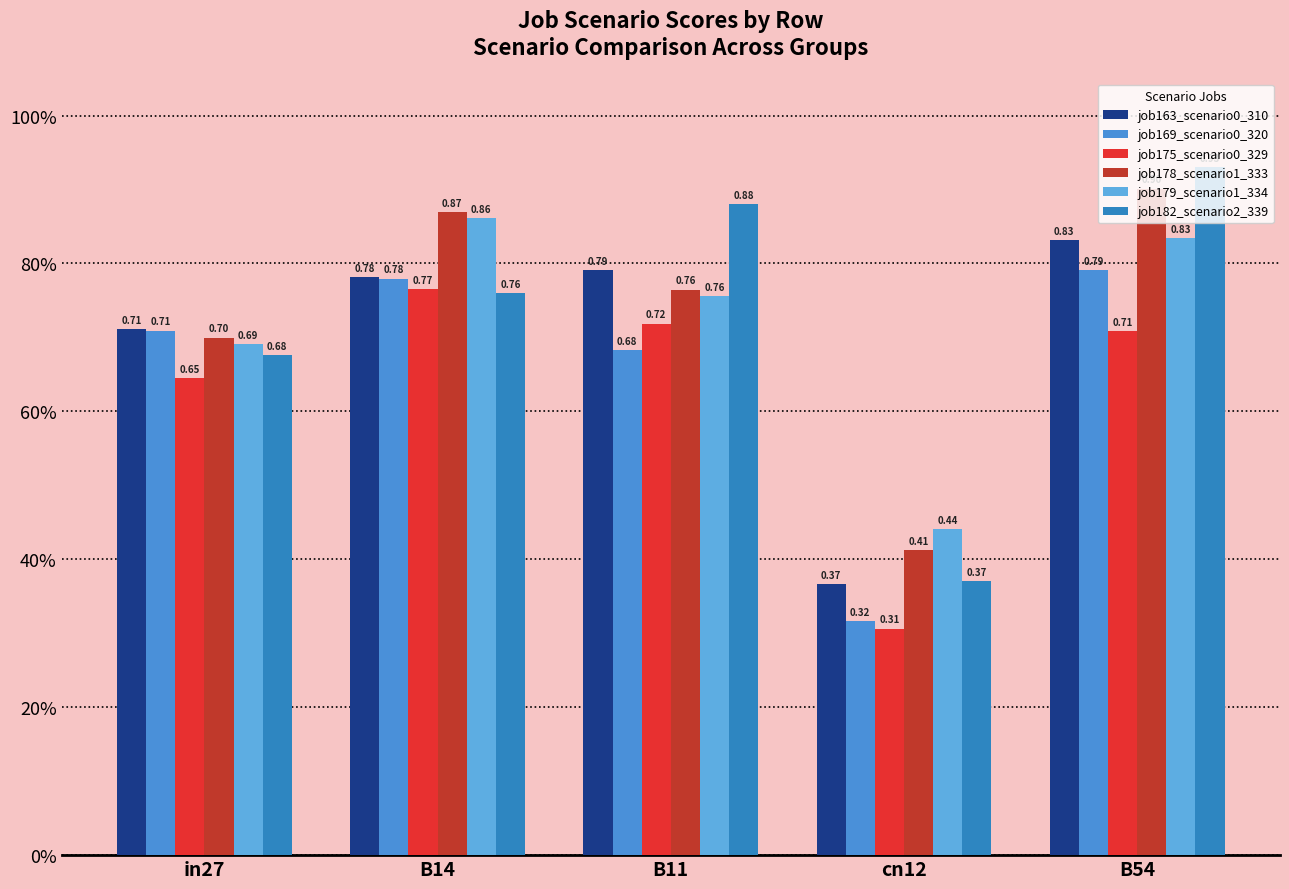

Is it true that job182_scenario2_339 equals 0.7 at in27?

True